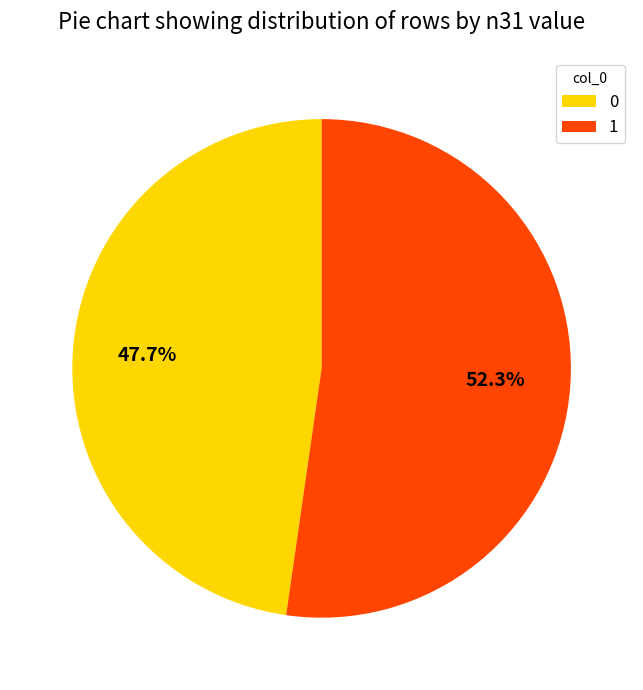

To the nearest percent, what is the combined percentage of 1 and 0?

100%